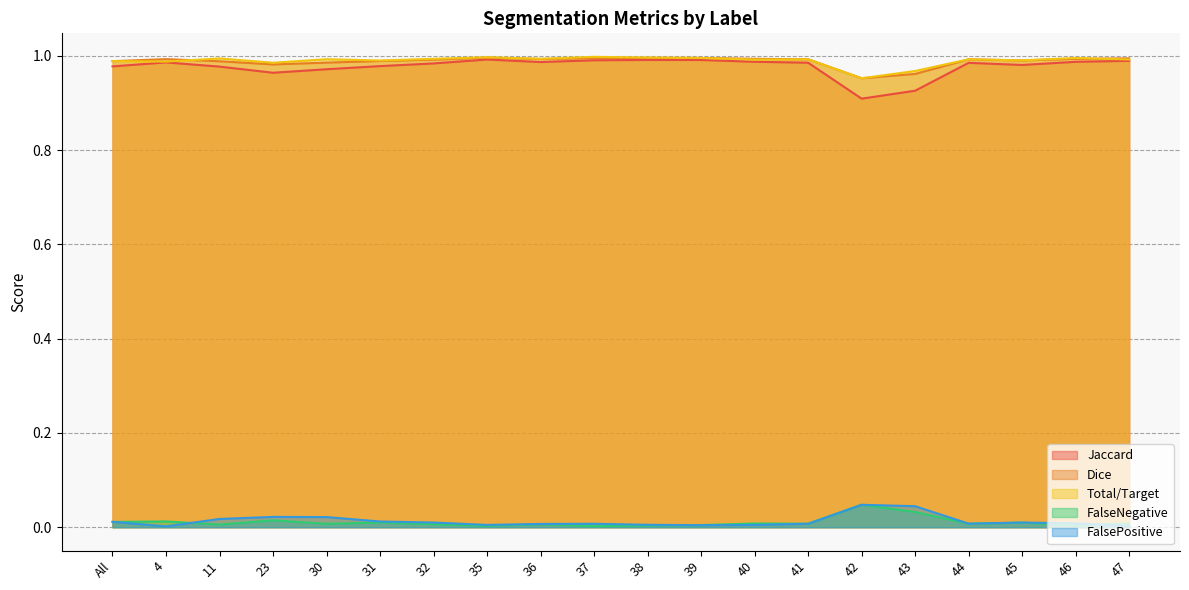

The Jaccard series shows 1.0 at 46. True or false?

True